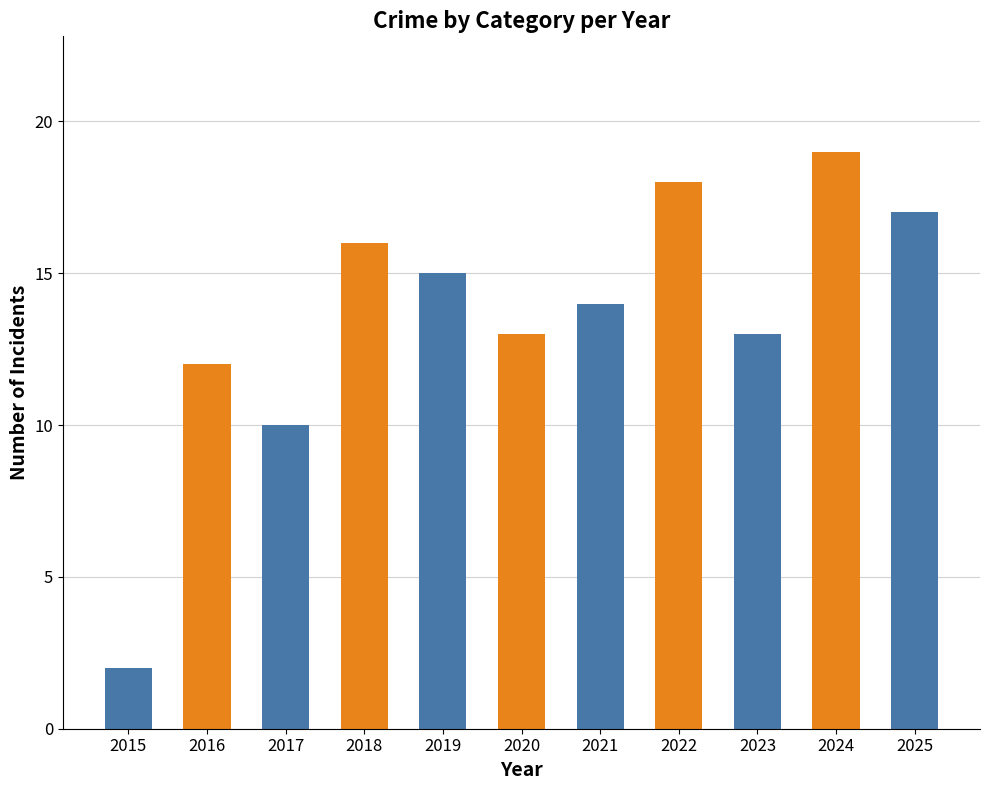

At which label does the data first exceed 14?

2018